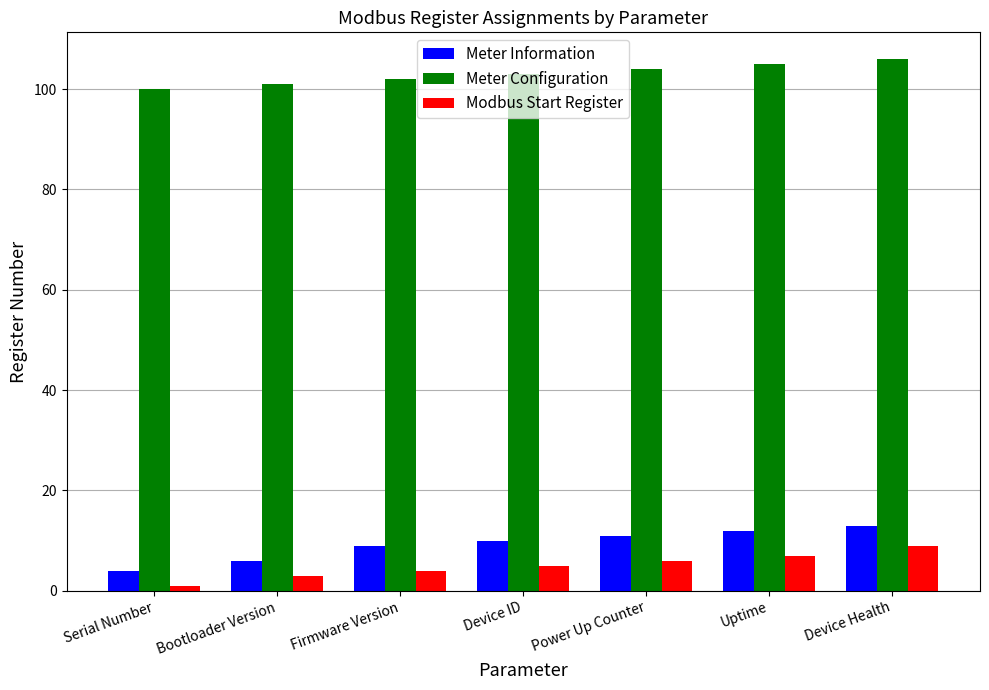

What are all the series names shown in the legend?

Meter Information, Meter Configuration, Modbus Start Register